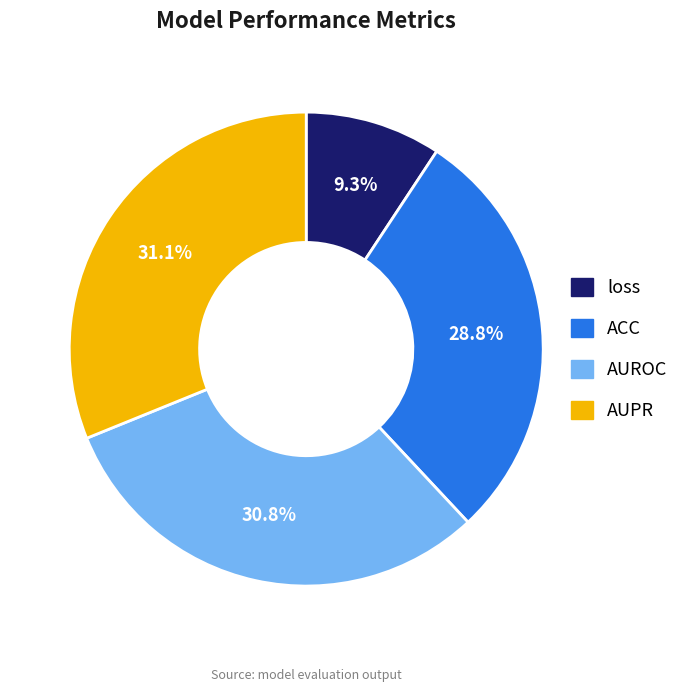

Does any single category account for the majority?

No